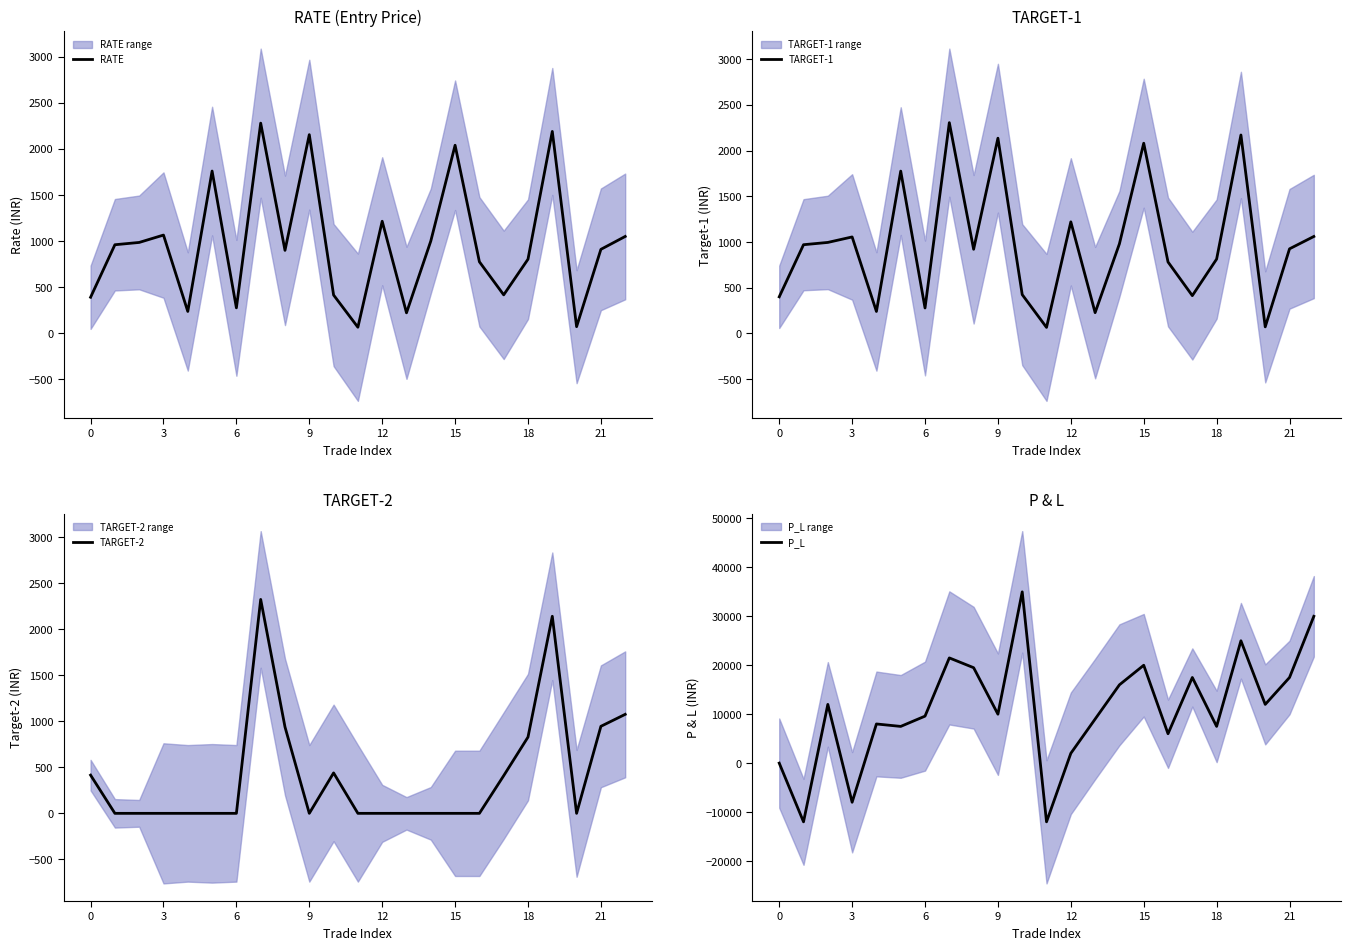

The value of RATE at 21 is 910.0. True or false?

True